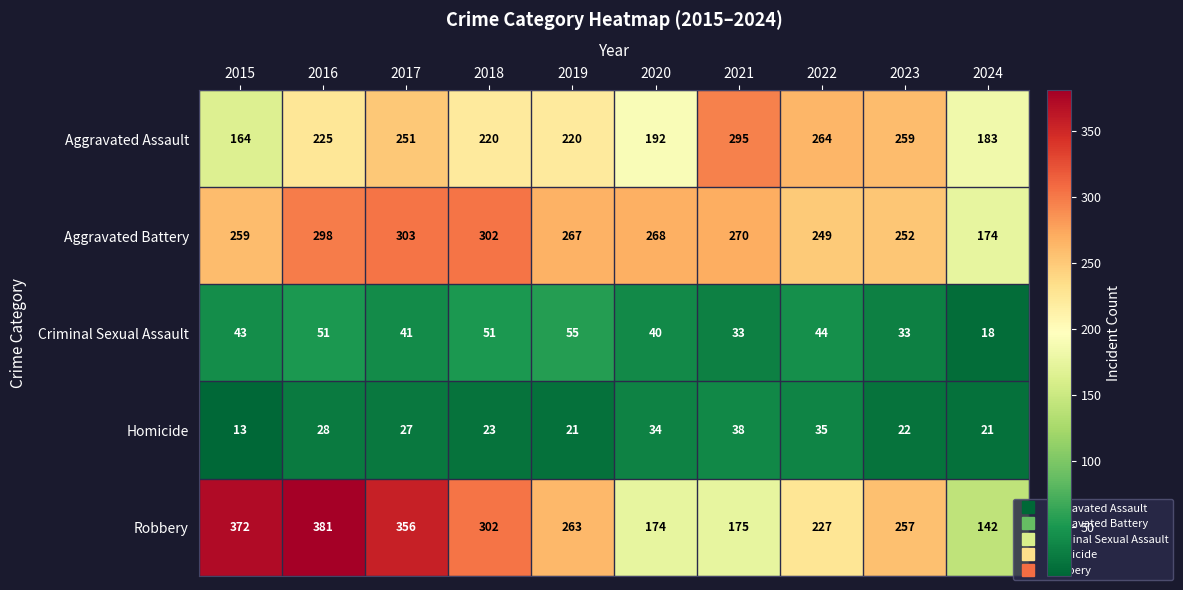

What is the difference between the highest and lowest values at 2015?

359